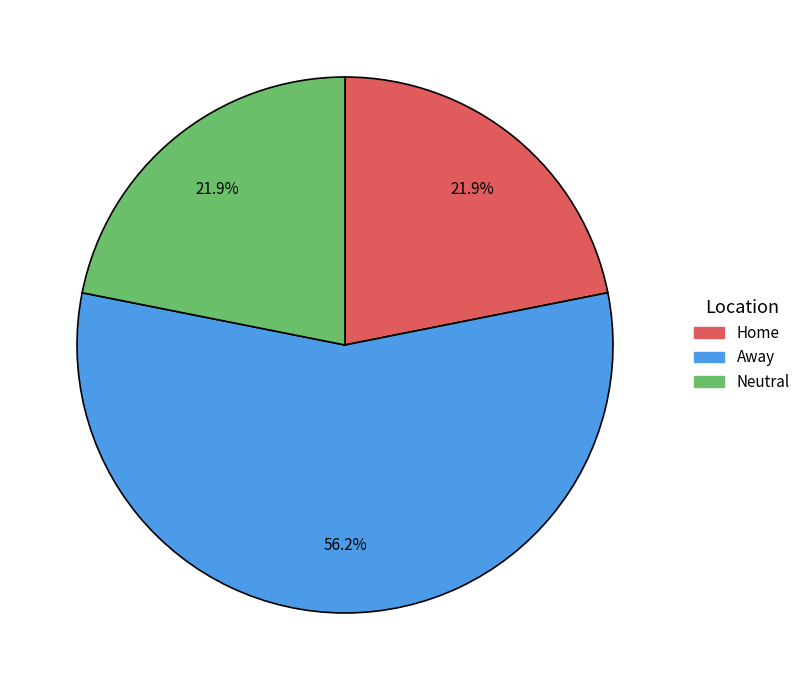

To the nearest percent, what is the combined percentage of Home and Neutral?

44%